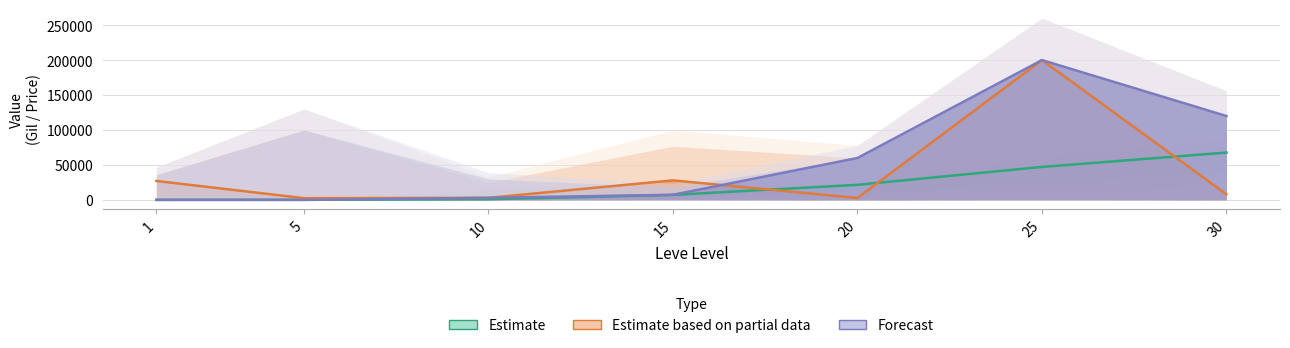

How many data points in Forecast are above 7372?

3